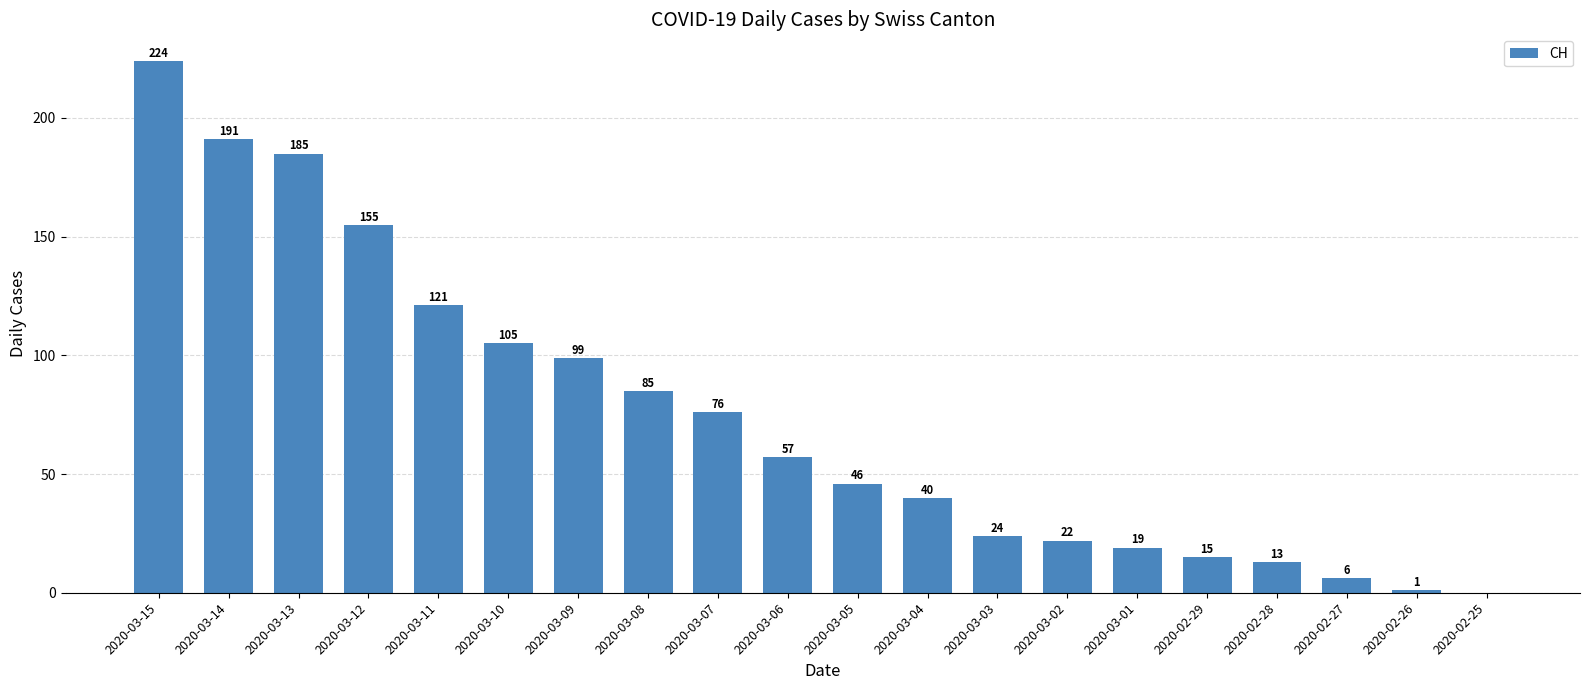

Does the chart contain stacked bars?

No